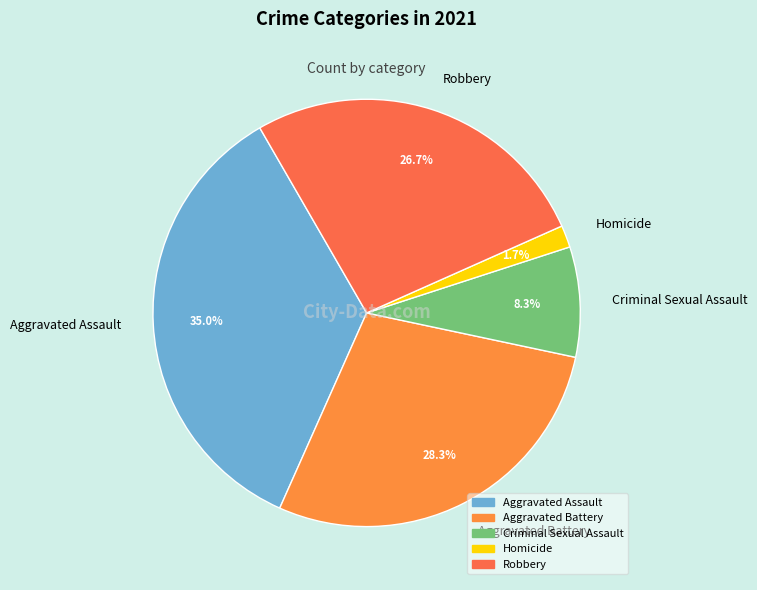

How much of the chart is everything except Aggravated Assault?

65.0%